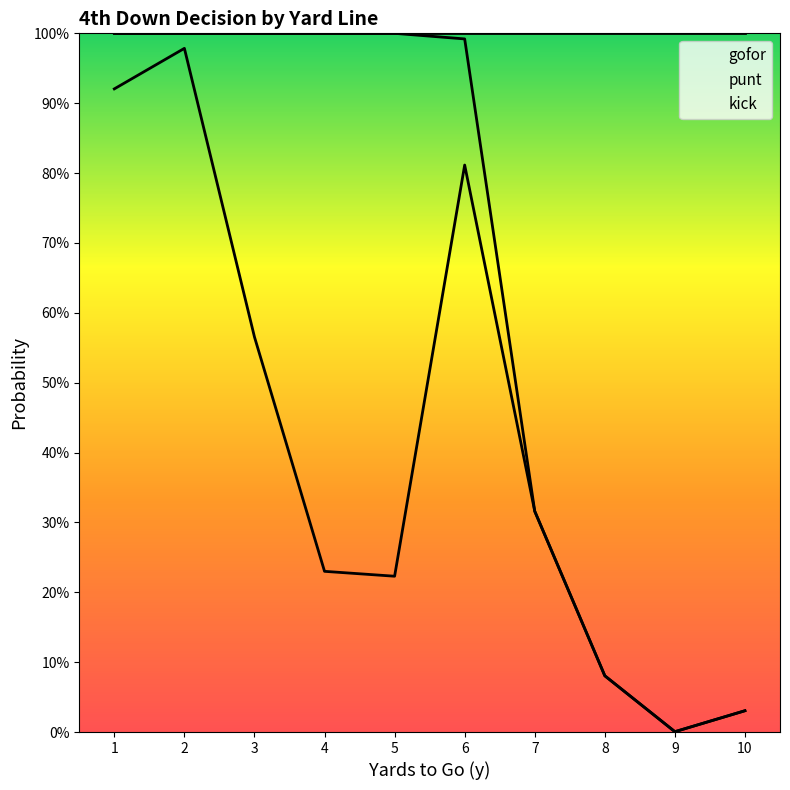

Is it true that gofor equals 0.0 at 8?

False